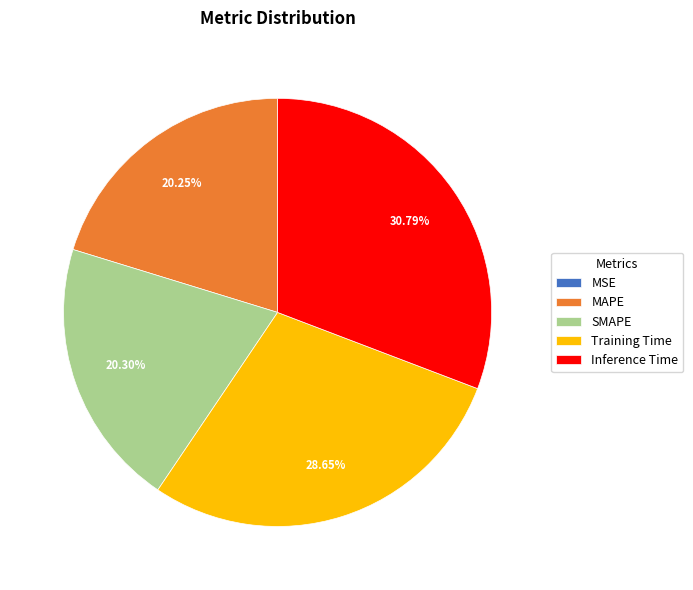

To the nearest percent, what is the difference between the largest and smallest slice percentages?

31%